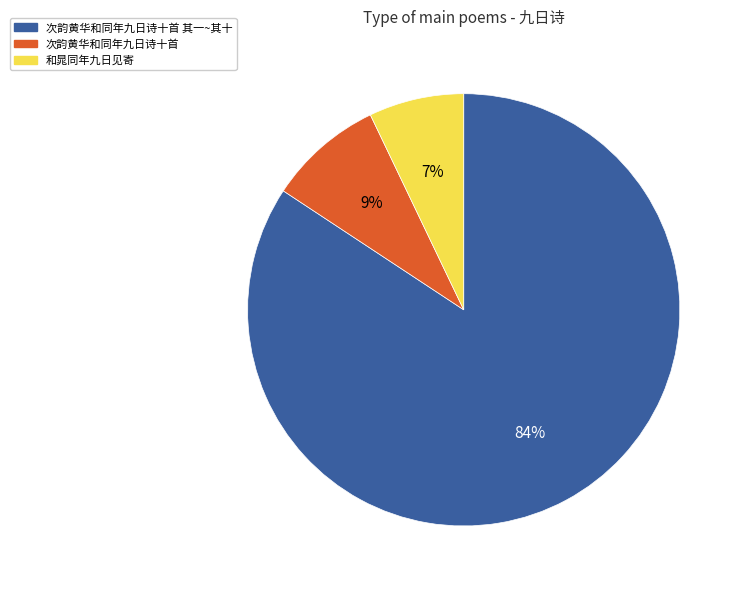

To the nearest percent, what is the average slice percentage?

33%